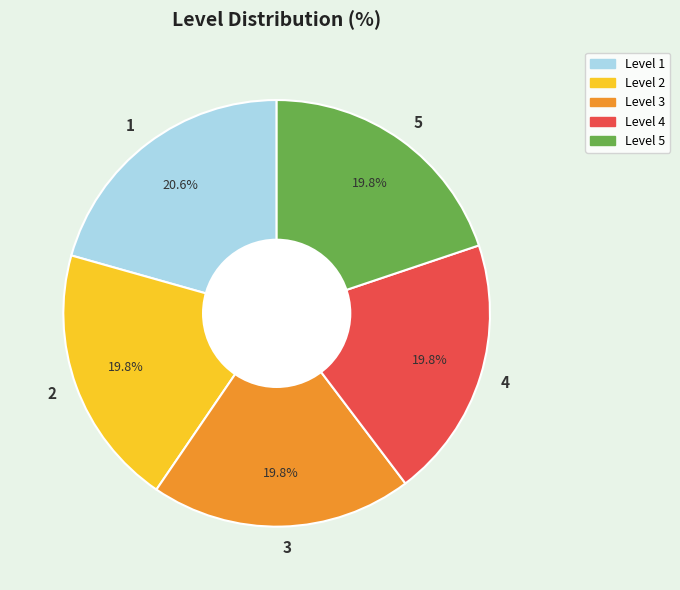

Does any single category account for the majority?

No